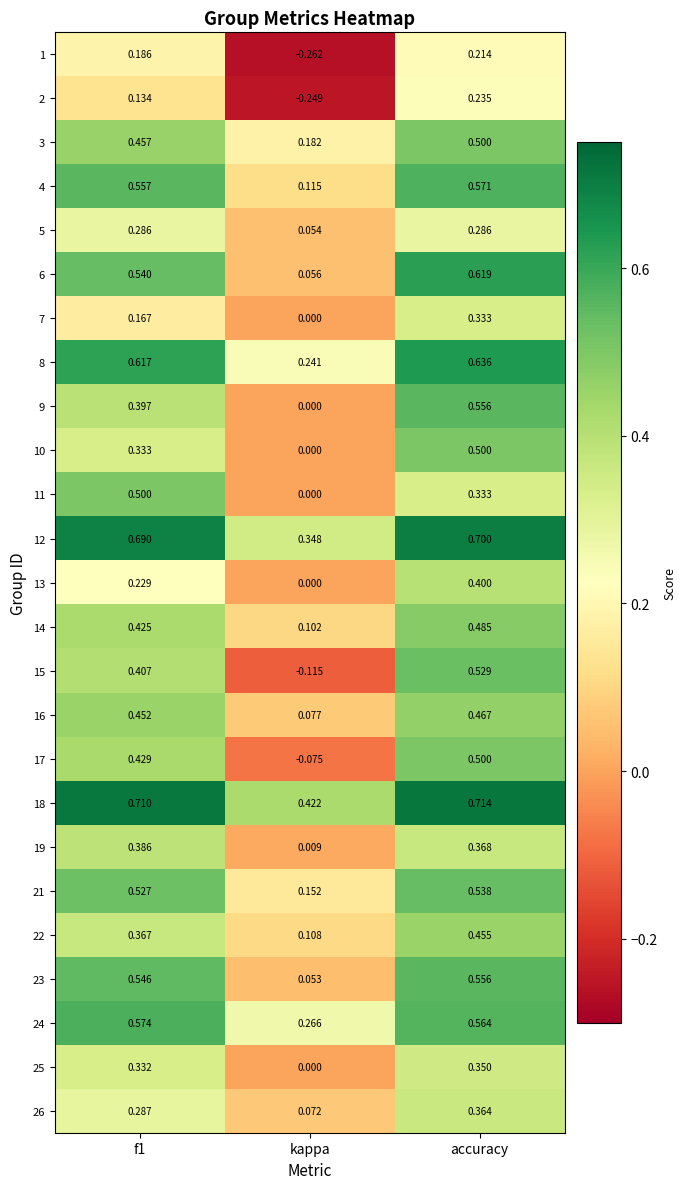

At which label is 11 closest to 0?

kappa